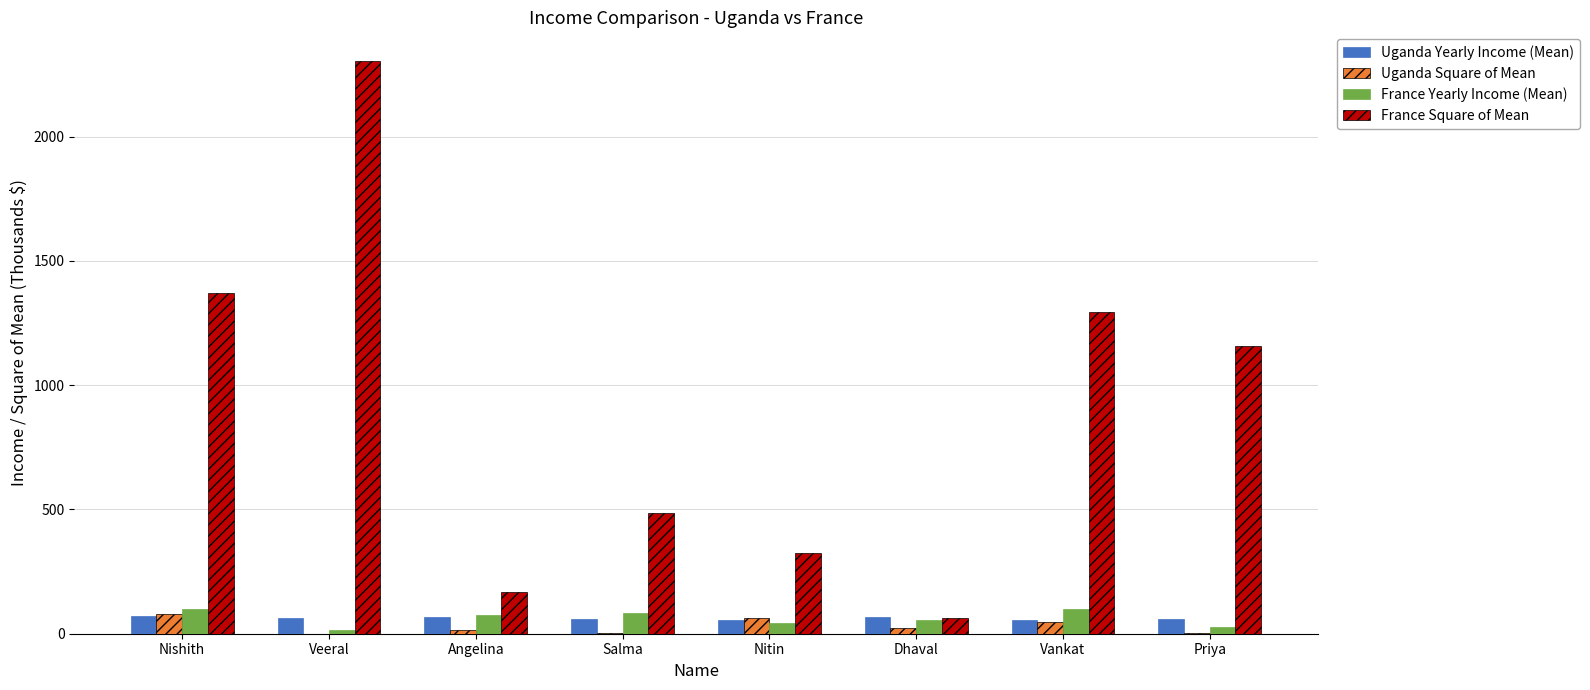

Is it true that Uganda Square of Mean equals 49 at Vankat?

True